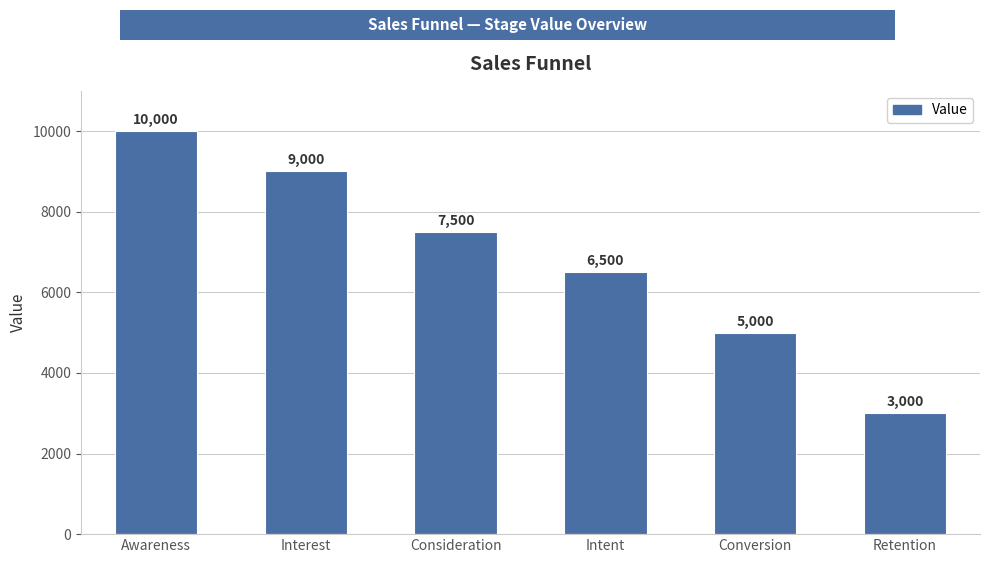

What is the sum of all values?

41000